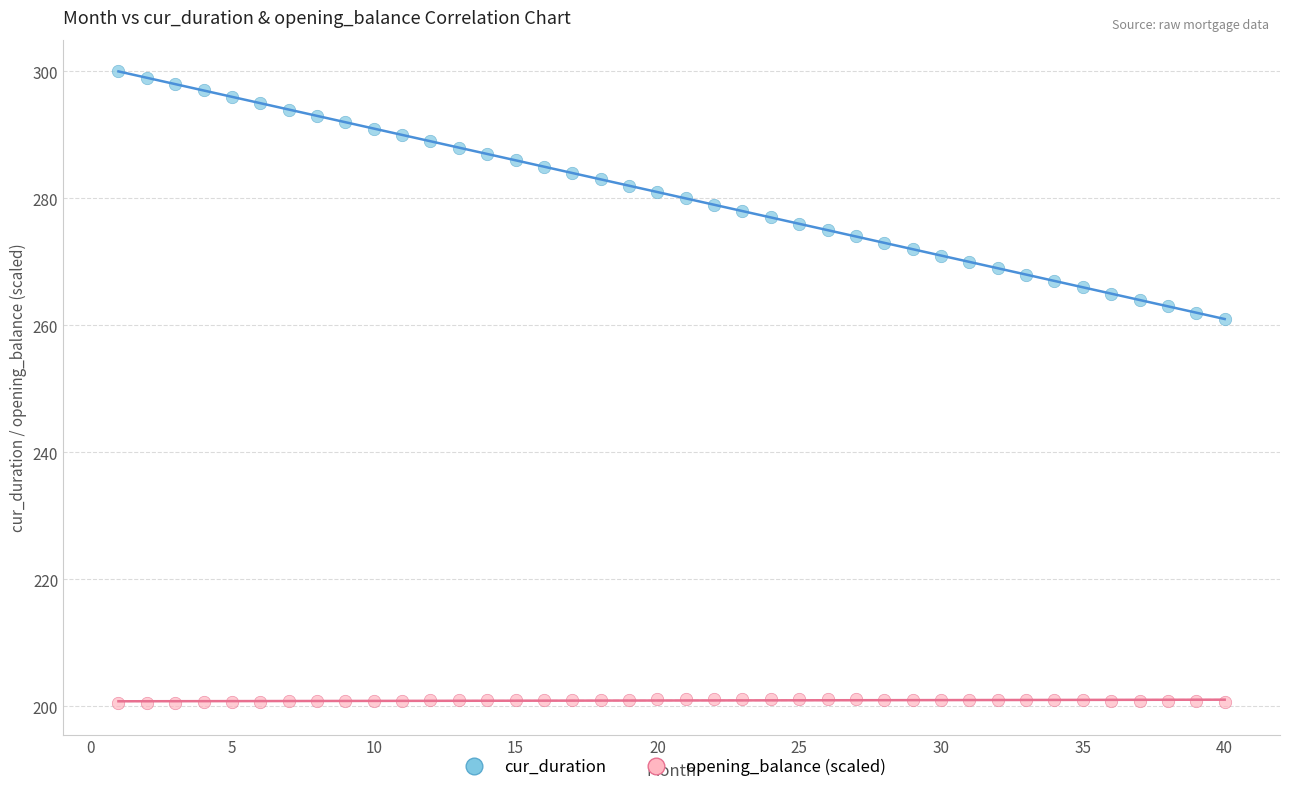

Across all data points, what is the range of Y values (max minus min)?

99.5